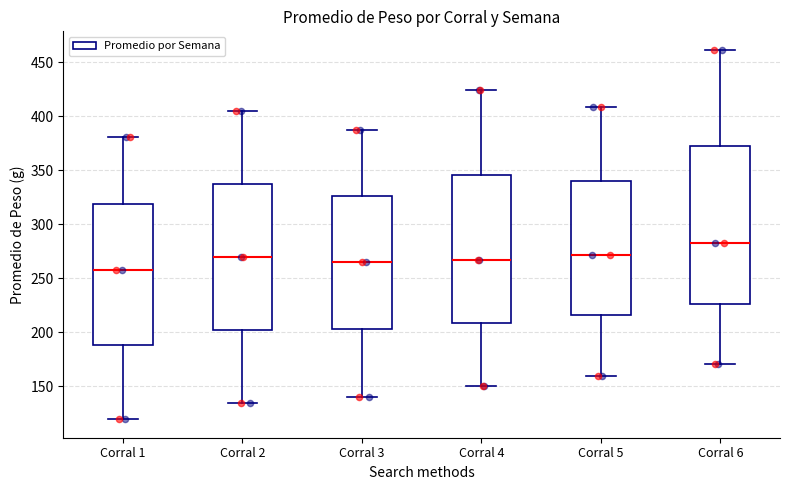

Reading left to right, read every box against the y-axis: the position of its median line, the range the box covers, and the ends of its whiskers. The values are not printed on the chart, so give them approximately, as read against the axis.

Corral 1: median 255, box 190 to 320, whiskers 120 to 380
Corral 2: median 270, box 200 to 335, whiskers 135 to 405
Corral 3: median 265, box 205 to 325, whiskers 140 to 385
Corral 4: median 265, box 210 to 345, whiskers 150 to 425
Corral 5: median 270, box 215 to 340, whiskers 160 to 410
Corral 6: median 280, box 225 to 370, whiskers 170 to 460